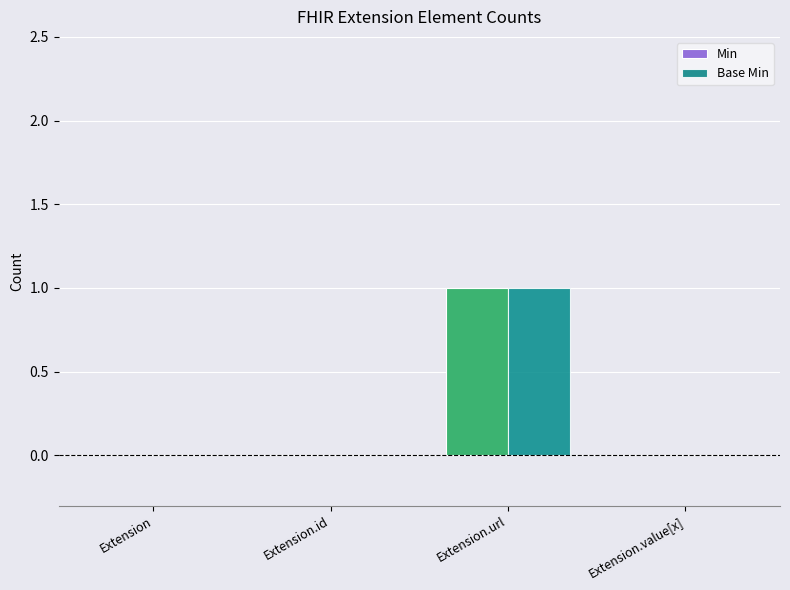

The Min series shows 0 at Extension.value[x]. True or false?

True